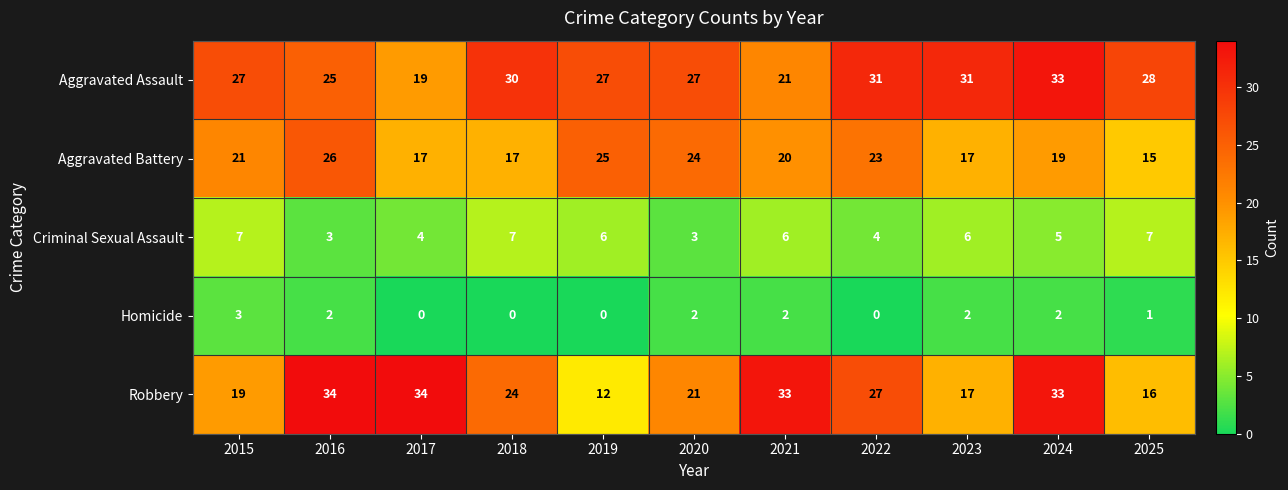

How many Criminal Sexual Assault values are between 4 and 7?

9